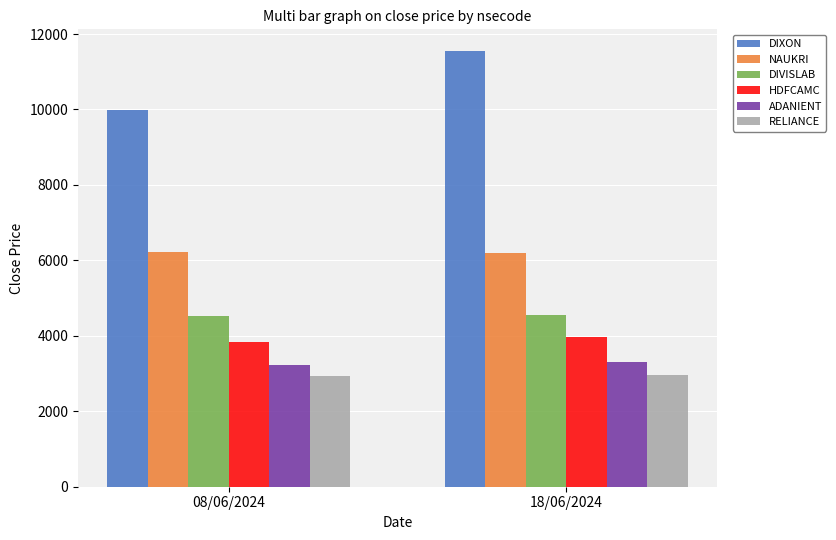

What is the average value of the RELIANCE series?

2951.0